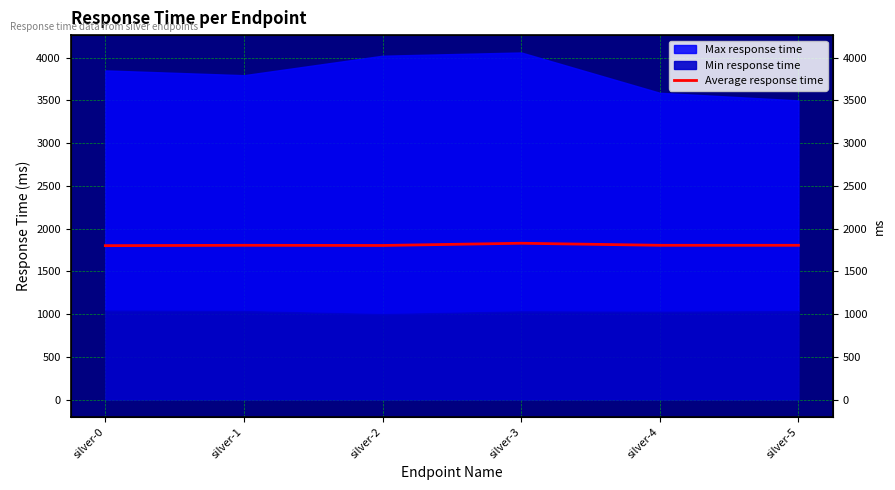

What is the change in value from silver-0 to silver-5?

+4